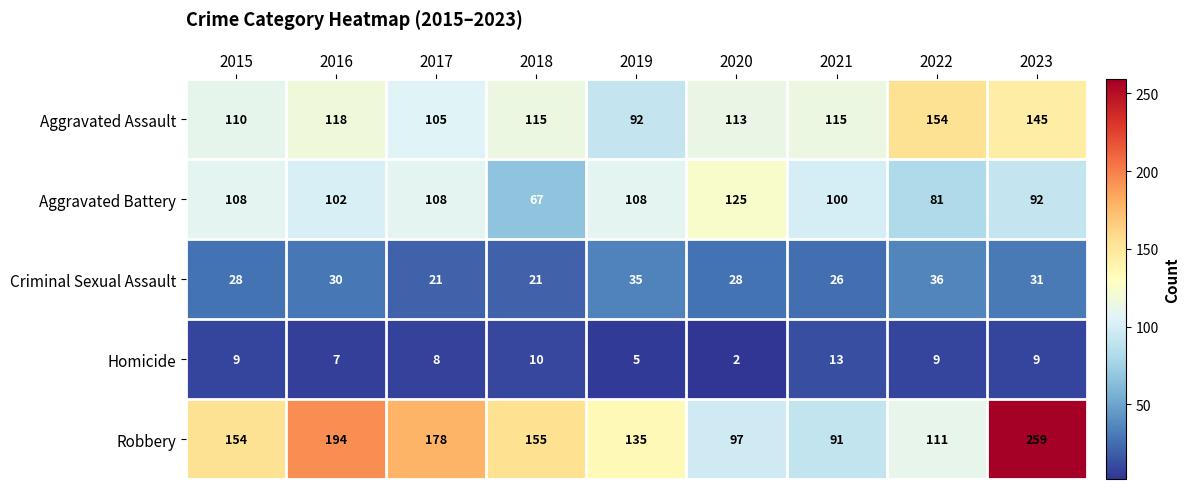

What is the sum of all Robbery values?

1374